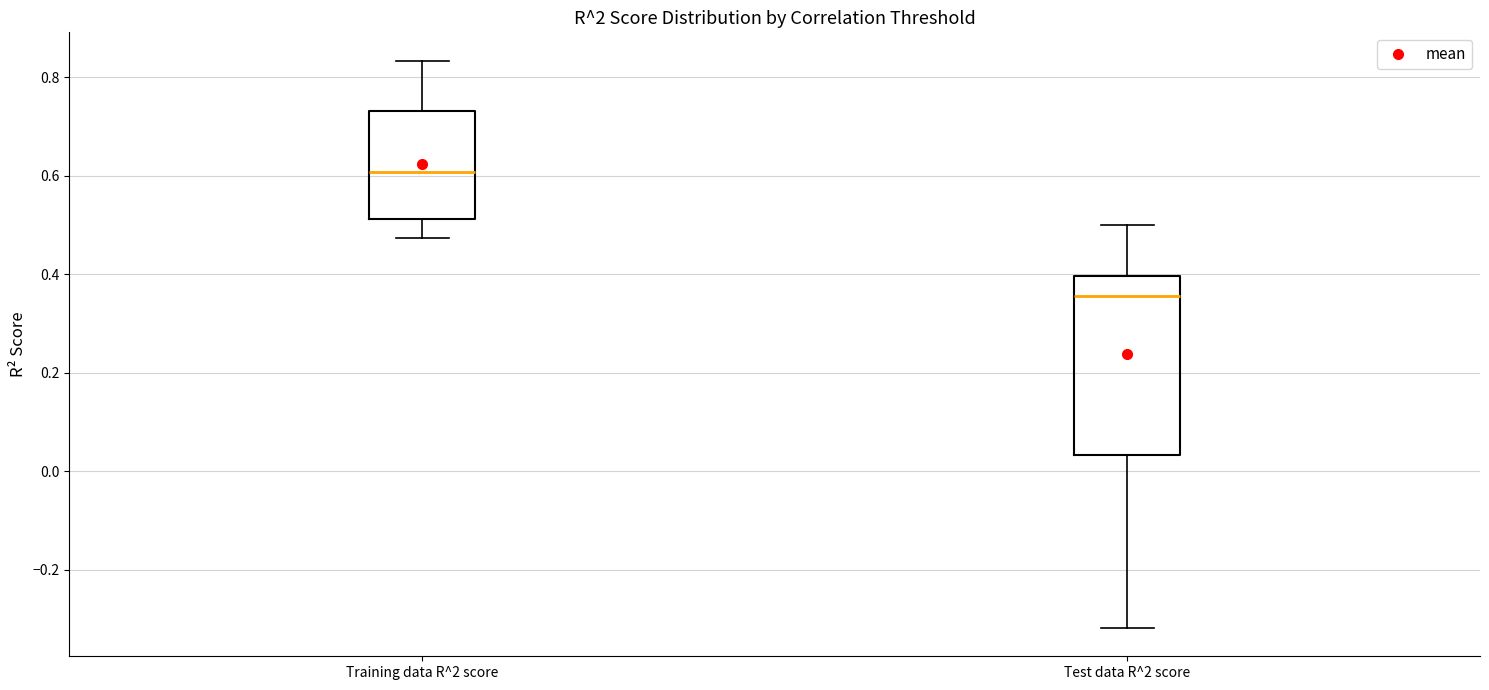

Which box has the lowest median line?

Test data R^2 score